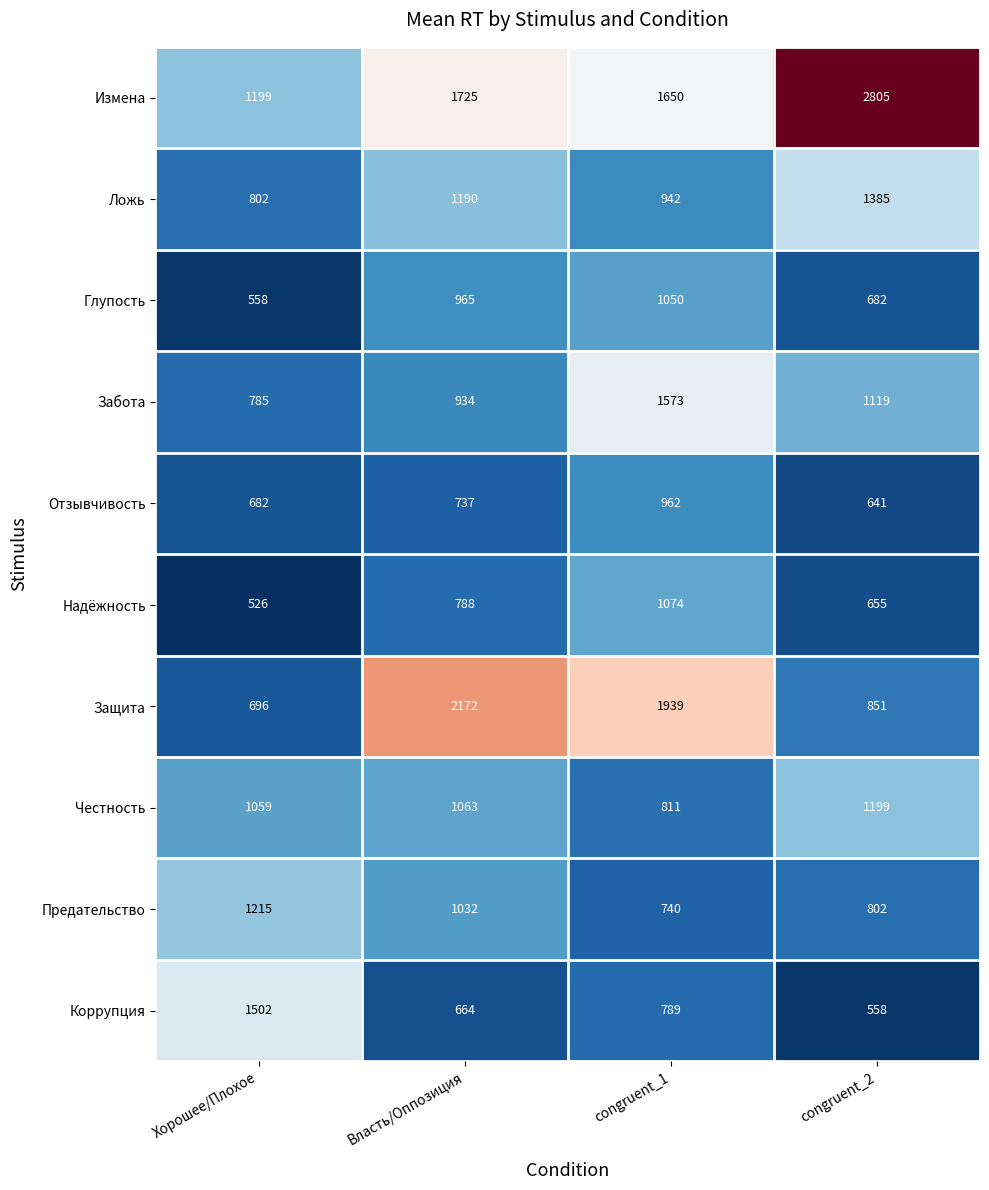

What is the greatest value displayed?

2805